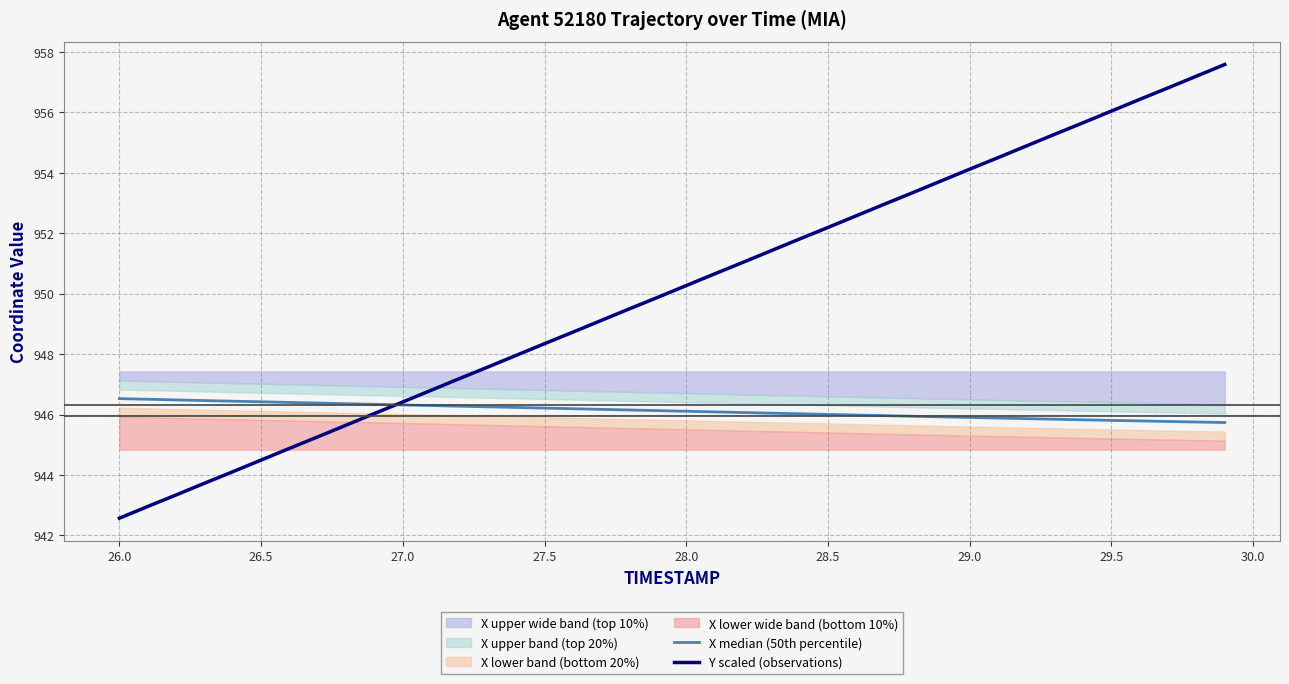

Reading left to right, what are all the values shown in this chart?

X median (50th percentile): 946.5	946.5	946.5	946.5	946.4	946.4	946.4	946.4	946.4	946.3	946.3	946.3	946.3	946.3	946.2	946.2	946.2	946.2	946.1	946.1	946.1	946.1	946.1	946.0	946.0	946.0	946.0	946.0	945.9	945.9	945.9	945.9	945.9	945.8	945.8	945.8	945.8	945.8	945.8	945.7
Y scaled (observations): 942.6	943.0	943.3	943.7	944.1	944.5	944.9	945.3	945.6	946.0	946.4	946.8	947.2	947.6	948.0	948.3	948.7	949.1	949.5	949.9	950.3	950.7	951.0	951.4	951.8	952.2	952.6	953.0	953.3	953.7	954.1	954.5	954.9	955.3	955.7	956.0	956.4	956.8	957.2	957.6